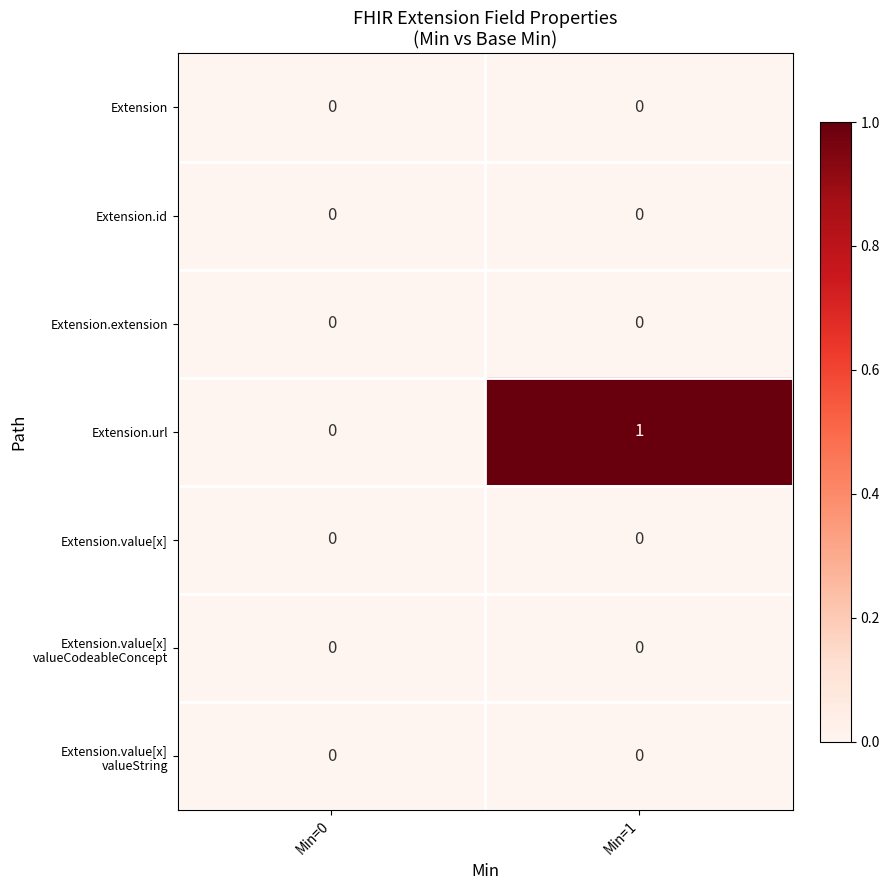

Count the number of categories in the chart.

2